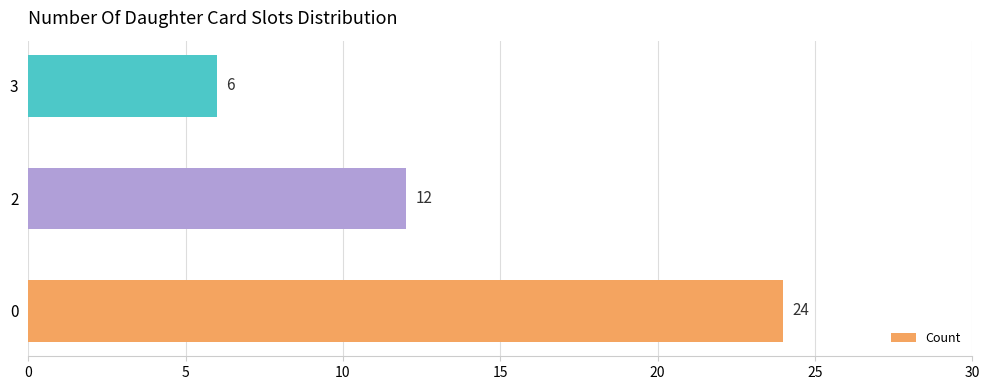

What is the minimum value shown in the chart?

6